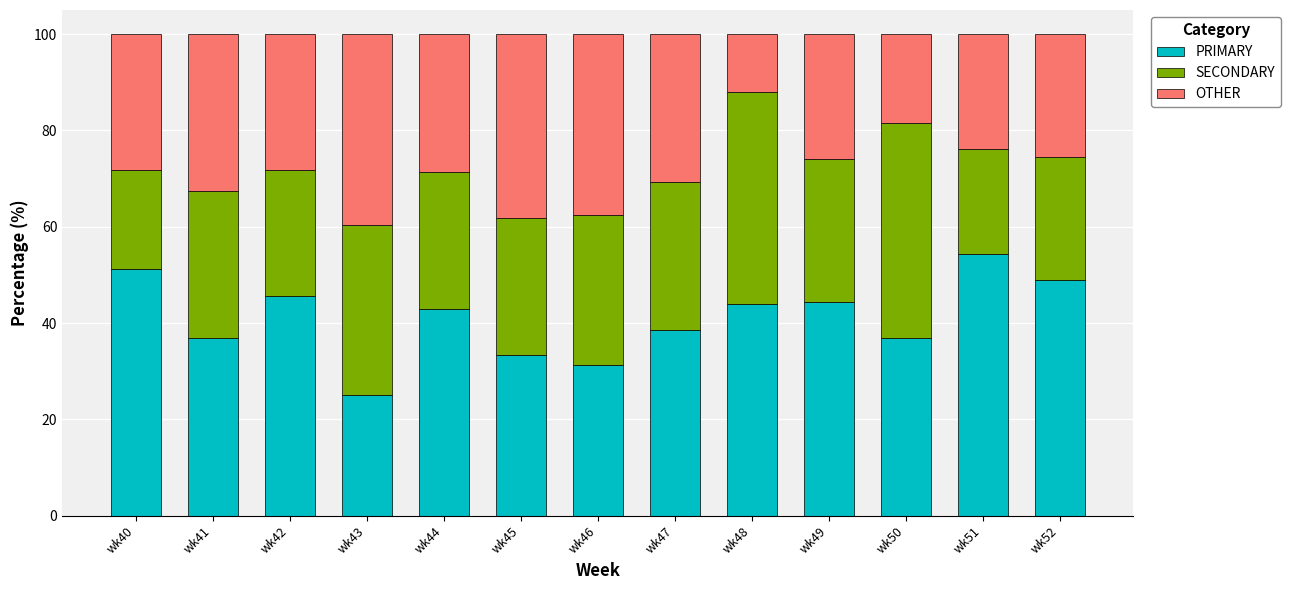

Is it true that PRIMARY equals 33.3 at wk45?

True